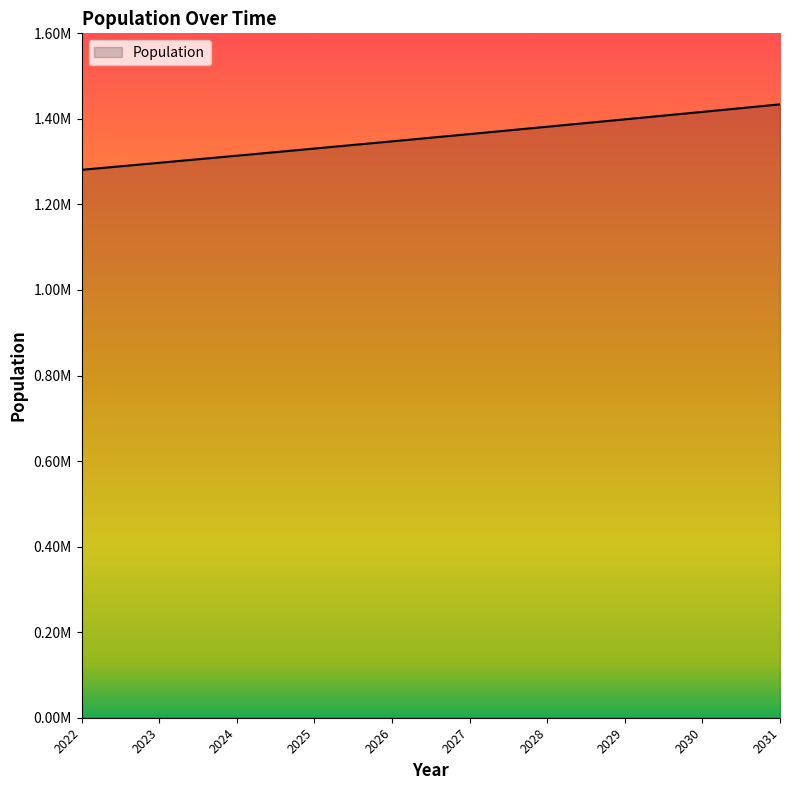

What is the ratio of the value at 2030 to the value at 2026?

1.1